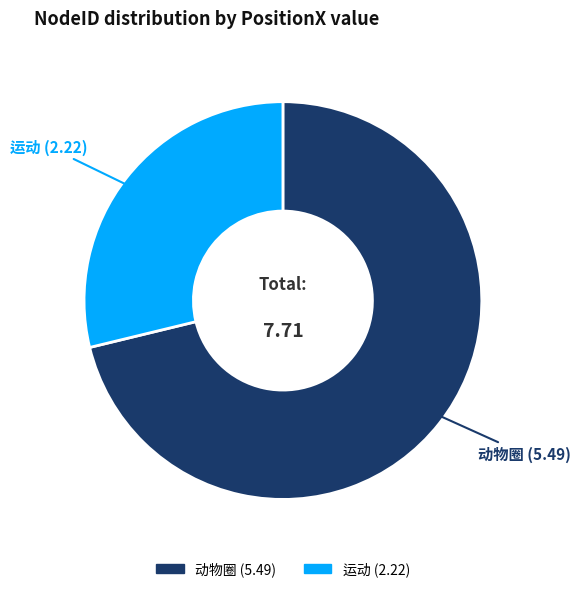

Combined, do 动物圈 and 运动 account for over 50%?

Yes